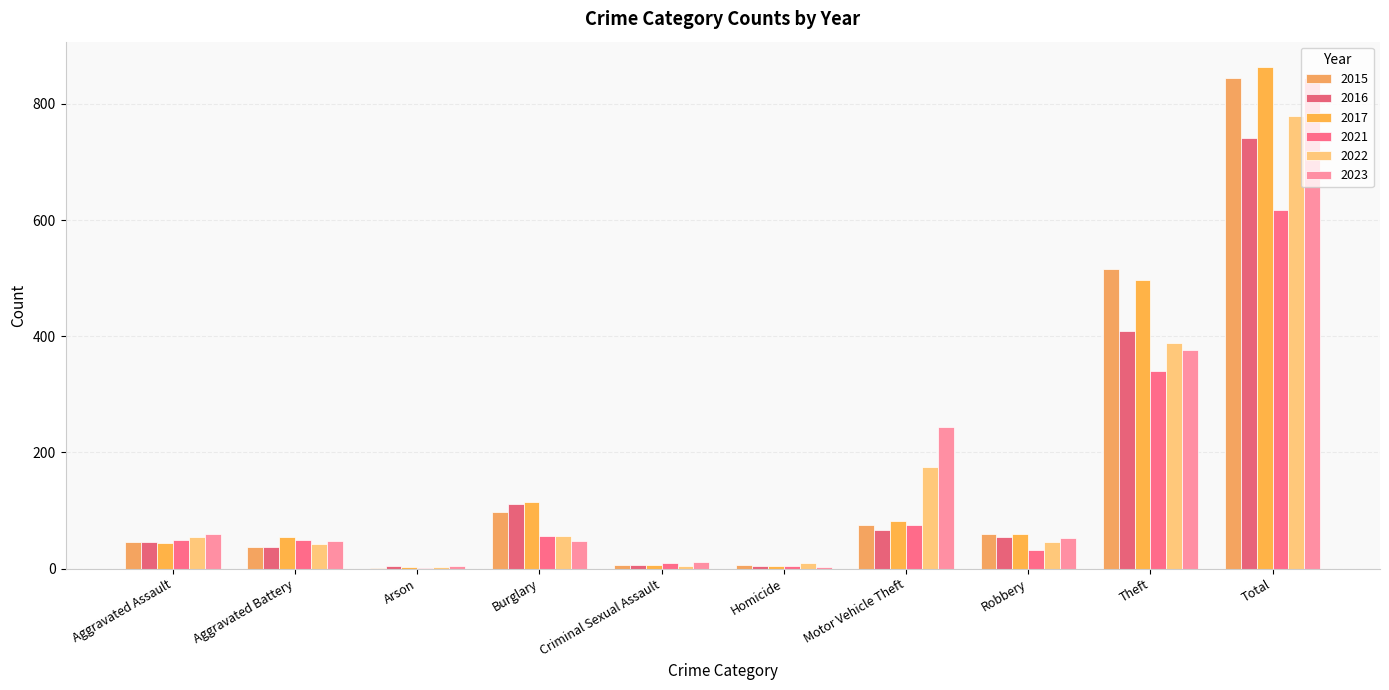

Reading right to left, extract all data points from this chart.

2015: Total=845	Theft=515	Robbery=59	Motor Vehicle Theft=75	Homicide=6	Criminal Sexual Assault=7	Burglary=98	Arson=1	Aggravated Battery=38	Aggravated Assault=46
2016: Total=741	Theft=409	Robbery=54	Motor Vehicle Theft=67	Homicide=5	Criminal Sexual Assault=7	Burglary=112	Arson=4	Aggravated Battery=37	Aggravated Assault=46
2017: Total=864	Theft=497	Robbery=60	Motor Vehicle Theft=82	Homicide=4	Criminal Sexual Assault=7	Burglary=114	Arson=2	Aggravated Battery=54	Aggravated Assault=44
2021: Total=618	Theft=341	Robbery=32	Motor Vehicle Theft=75	Homicide=4	Criminal Sexual Assault=9	Burglary=57	Arson=1	Aggravated Battery=49	Aggravated Assault=50
2022: Total=779	Theft=388	Robbery=46	Motor Vehicle Theft=175	Homicide=9	Criminal Sexual Assault=5	Burglary=56	Arson=3	Aggravated Battery=42	Aggravated Assault=55
2023: Total=844	Theft=377	Robbery=53	Motor Vehicle Theft=243	Homicide=2	Criminal Sexual Assault=11	Burglary=48	Arson=4	Aggravated Battery=47	Aggravated Assault=59